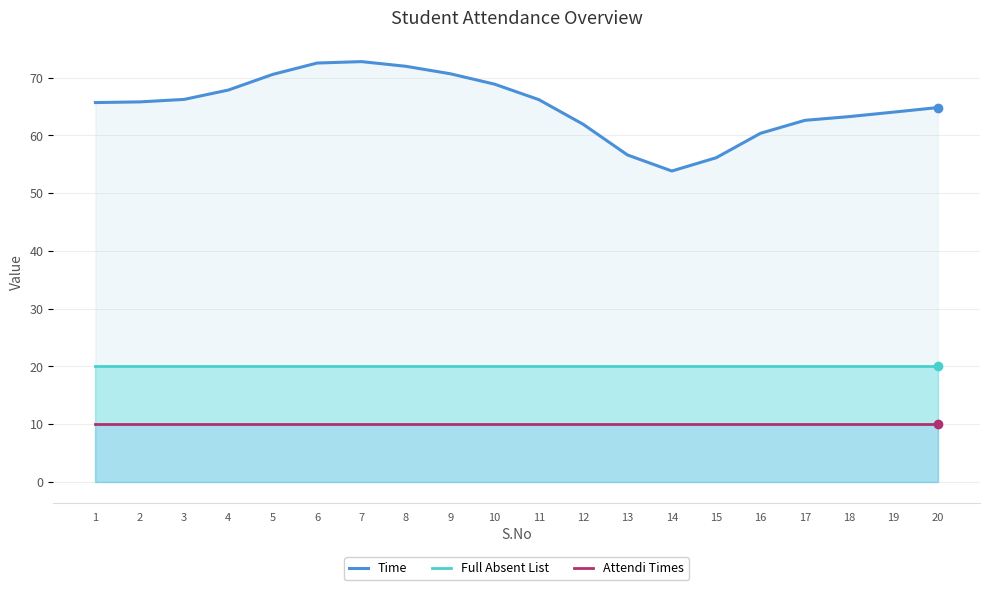

How many data points in Time are less than 65?

9